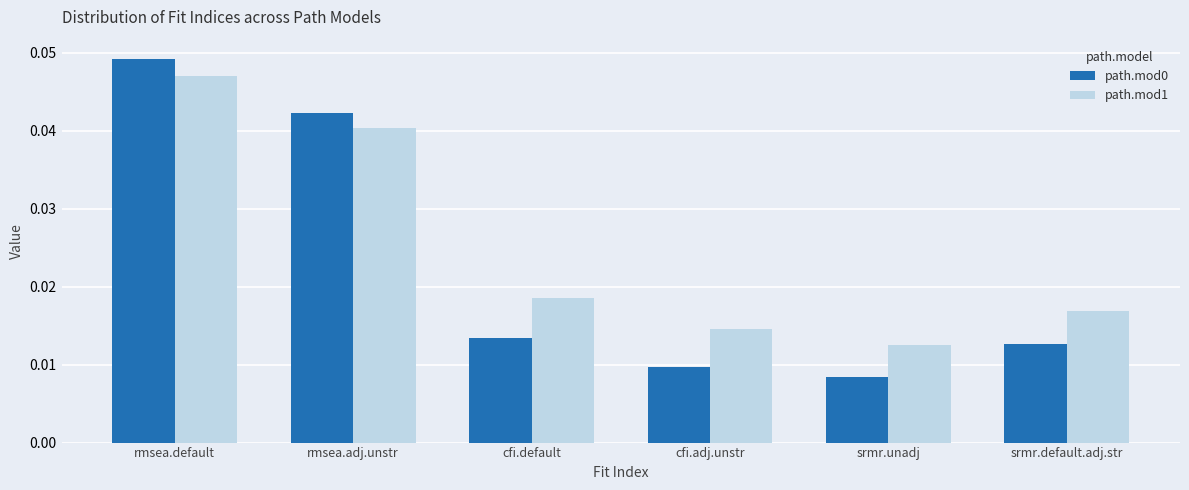

List the labels in order of path.mod1 value, smallest first.

srmr.unadj, cfi.adj.unstr, srmr.default.adj.str, cfi.default, rmsea.adj.unstr, rmsea.default